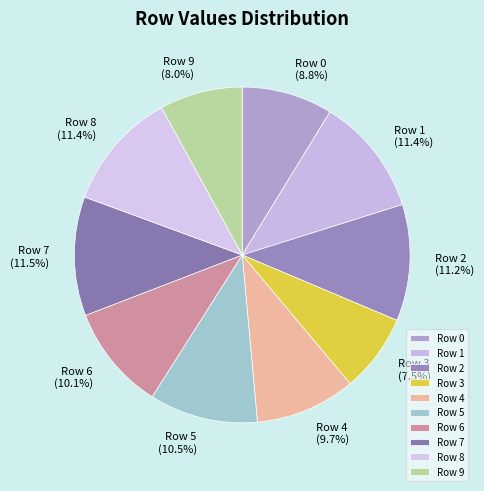

Does Row 7 represent more than half of the total?

No